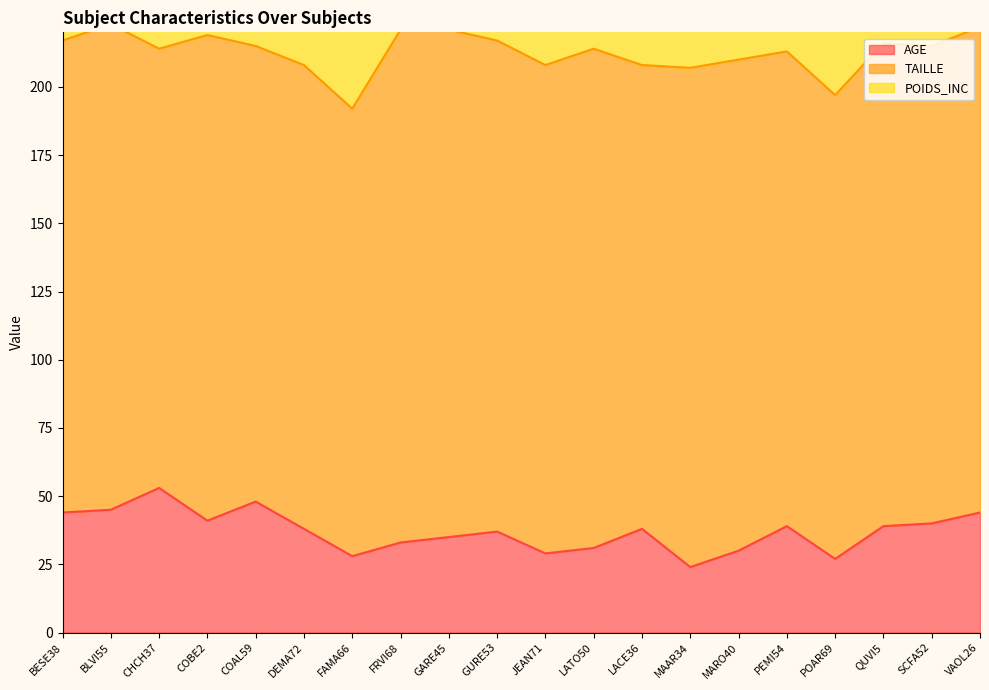

At which category is the sum across all series the highest?

FRVI68